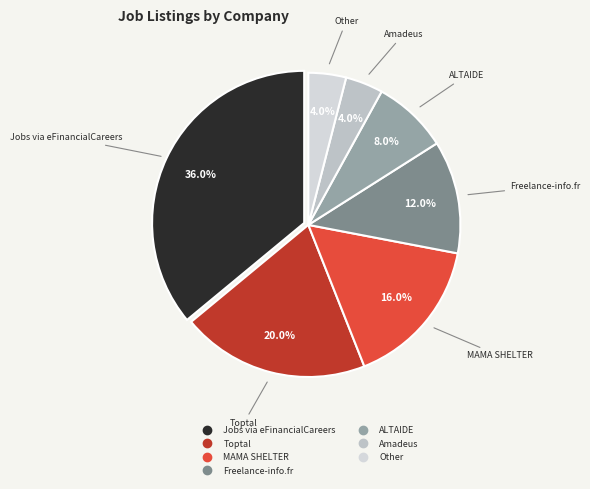

True or false: MAMA SHELTER accounts for 16% of the total.

True